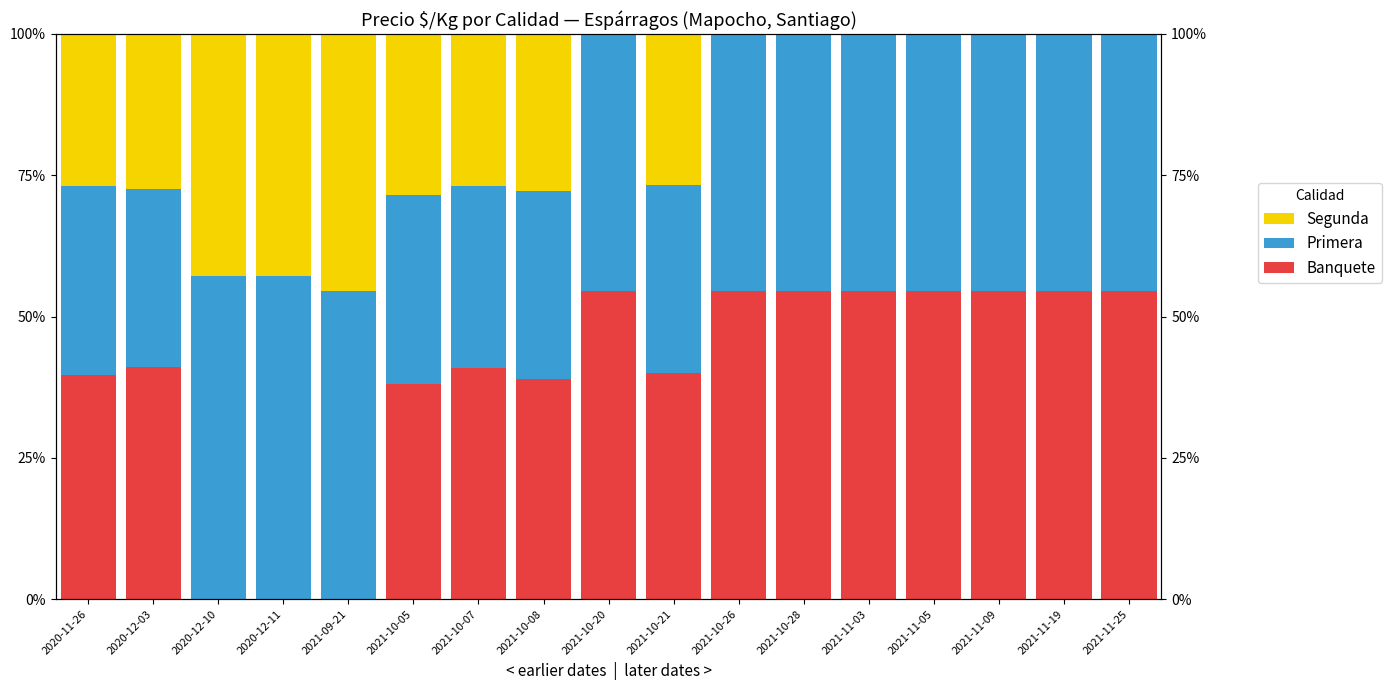

At which category is the sum across all series the highest?

2021-10-08